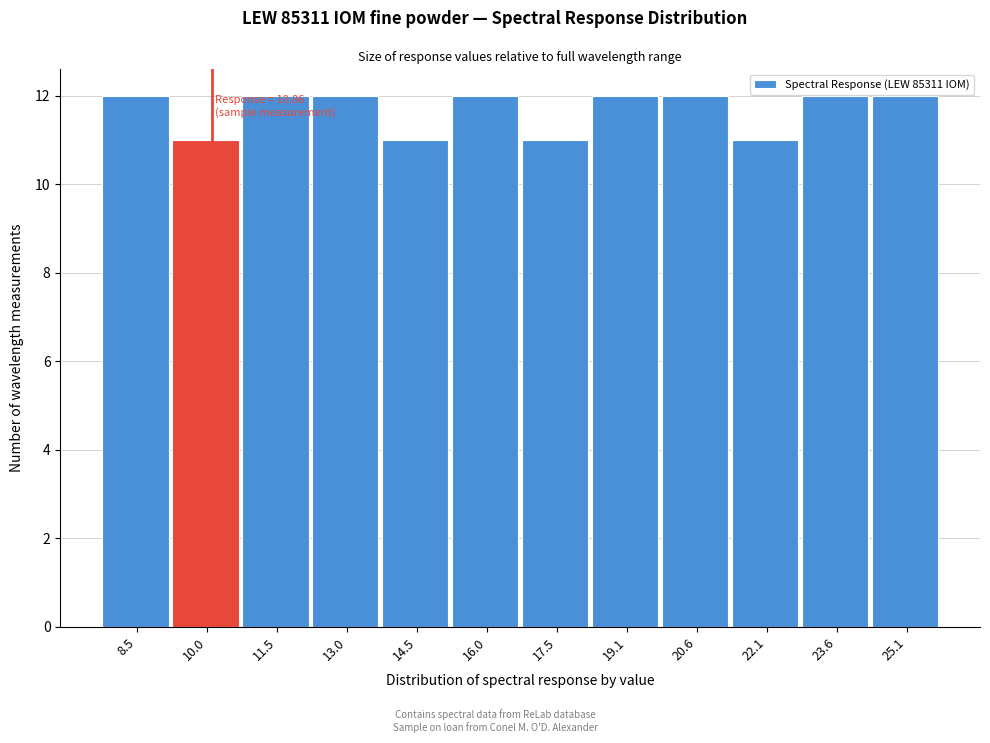

Reading right to left, transcribe all the data shown in this chart.

25.1=12	23.6=12	22.1=11	20.6=12	19.1=12	17.5=11	16.0=12	14.5=11	13.0=12	11.5=12	10.0=11	8.5=12